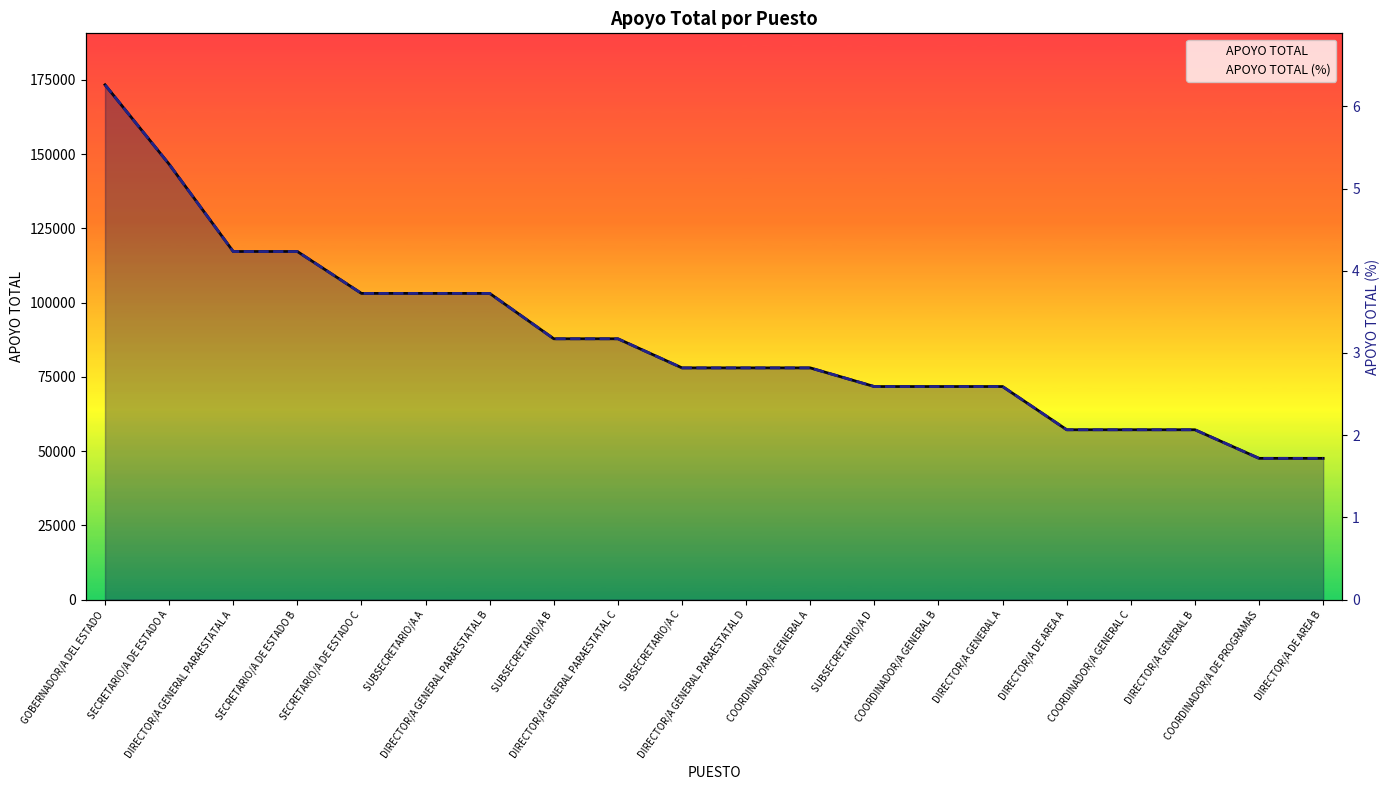

Reading left to right, extract all data points from this chart.

APOYO TOTAL: GOBERNADOR/A DEL ESTADO=173322.0	SECRETARIO/A DE ESTADO A=146585.6	DIRECTOR/A GENERAL PARAESTATAL A=117189.7	SECRETARIO/A DE ESTADO B=117189.7	SECRETARIO/A DE ESTADO C=103088.3	SUBSECRETARIO/A A=103088.3	DIRECTOR/A GENERAL PARAESTATAL B=103088.3	SUBSECRETARIO/A B=87813.2	DIRECTOR/A GENERAL PARAESTATAL C=87813.2	SUBSECRETARIO/A C=78011.7	DIRECTOR/A GENERAL PARAESTATAL D=78011.7	COORDINADOR/A GENERAL A=78011.7	SUBSECRETARIO/A D=71726.9	COORDINADOR/A GENERAL B=71726.9	DIRECTOR/A GENERAL A=71726.9	DIRECTOR/A DE AREA A=57182.3	COORDINADOR/A GENERAL C=57182.3	DIRECTOR/A GENERAL B=57182.3	COORDINADOR/A DE PROGRAMAS=47560.0	DIRECTOR/A DE AREA B=47560.0
APOYO TOTAL (%): GOBERNADOR/A DEL ESTADO=6.3	SECRETARIO/A DE ESTADO A=5.3	DIRECTOR/A GENERAL PARAESTATAL A=4.2	SECRETARIO/A DE ESTADO B=4.2	SECRETARIO/A DE ESTADO C=3.7	SUBSECRETARIO/A A=3.7	DIRECTOR/A GENERAL PARAESTATAL B=3.7	SUBSECRETARIO/A B=3.2	DIRECTOR/A GENERAL PARAESTATAL C=3.2	SUBSECRETARIO/A C=2.8	DIRECTOR/A GENERAL PARAESTATAL D=2.8	COORDINADOR/A GENERAL A=2.8	SUBSECRETARIO/A D=2.6	COORDINADOR/A GENERAL B=2.6	DIRECTOR/A GENERAL A=2.6	DIRECTOR/A DE AREA A=2.1	COORDINADOR/A GENERAL C=2.1	DIRECTOR/A GENERAL B=2.1	COORDINADOR/A DE PROGRAMAS=1.7	DIRECTOR/A DE AREA B=1.7